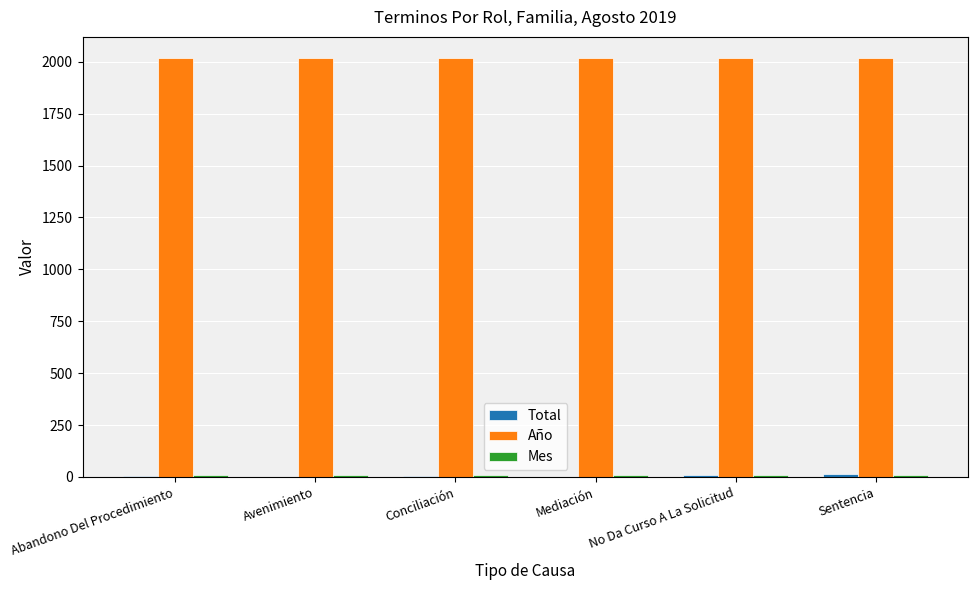

What is the greatest value displayed?

2019